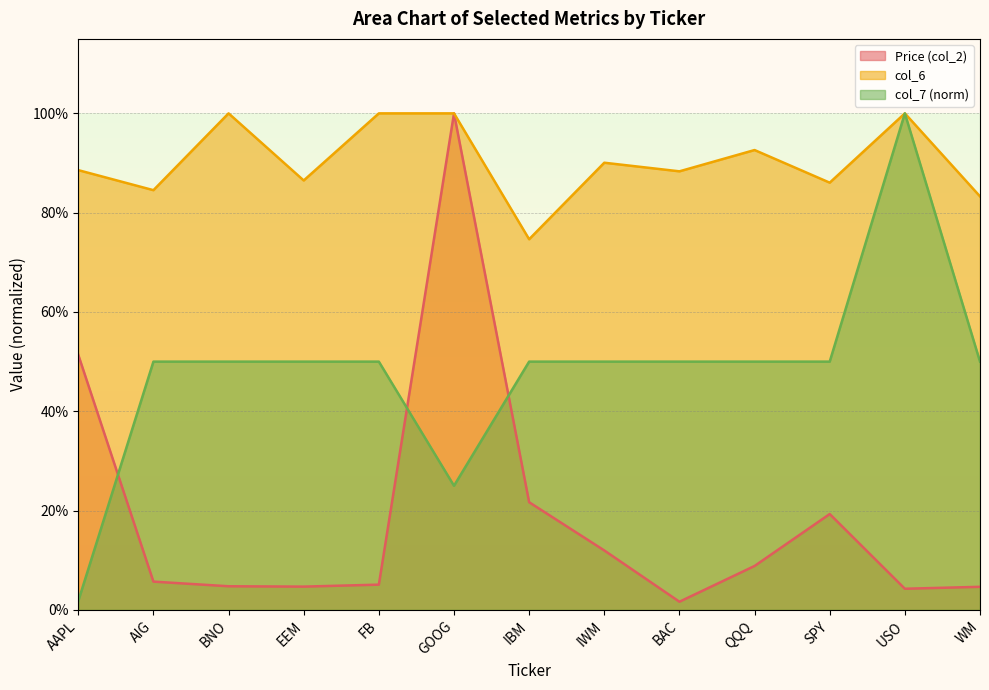

List the labels in order of Price (col_2) value, smallest first.

BAC, USO, WM, EEM, BNO, FB, AIG, QQQ, IWM, SPY, IBM, AAPL, GOOG